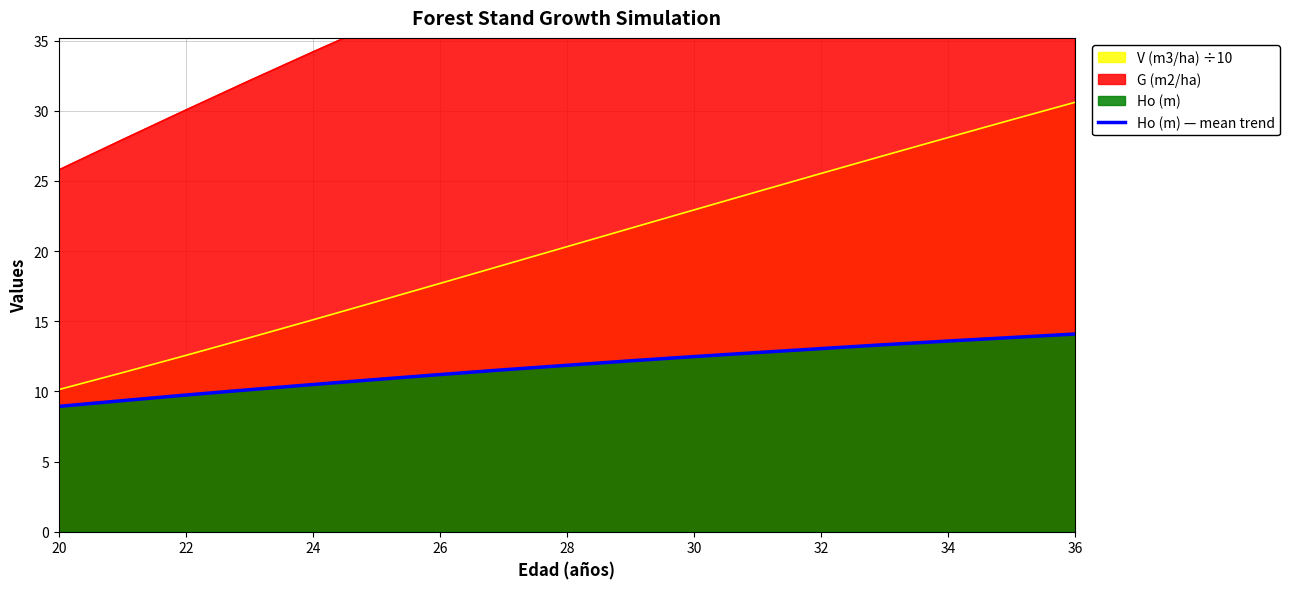

What is the label of the 4th point from the left?

26